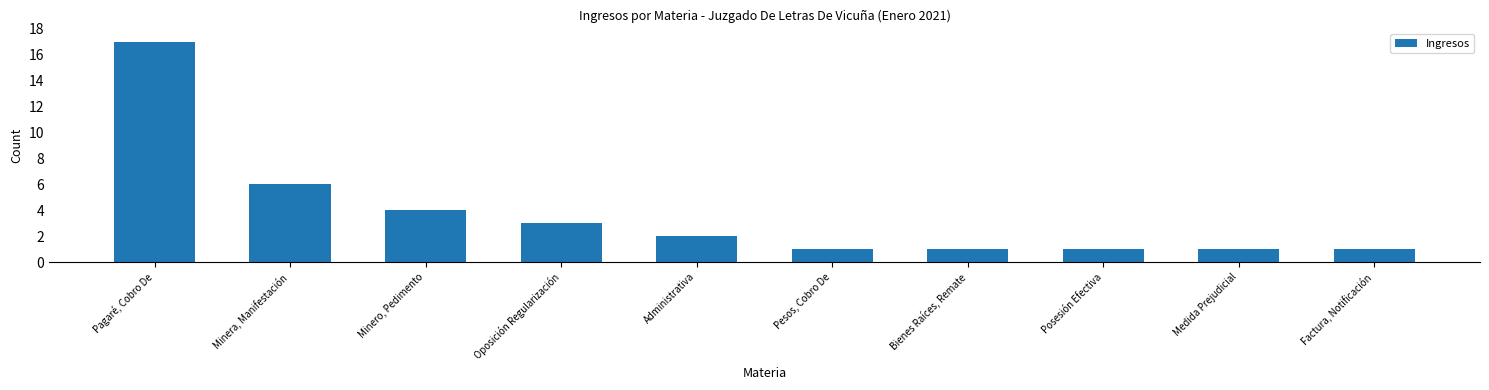

What is the smallest value displayed?

1